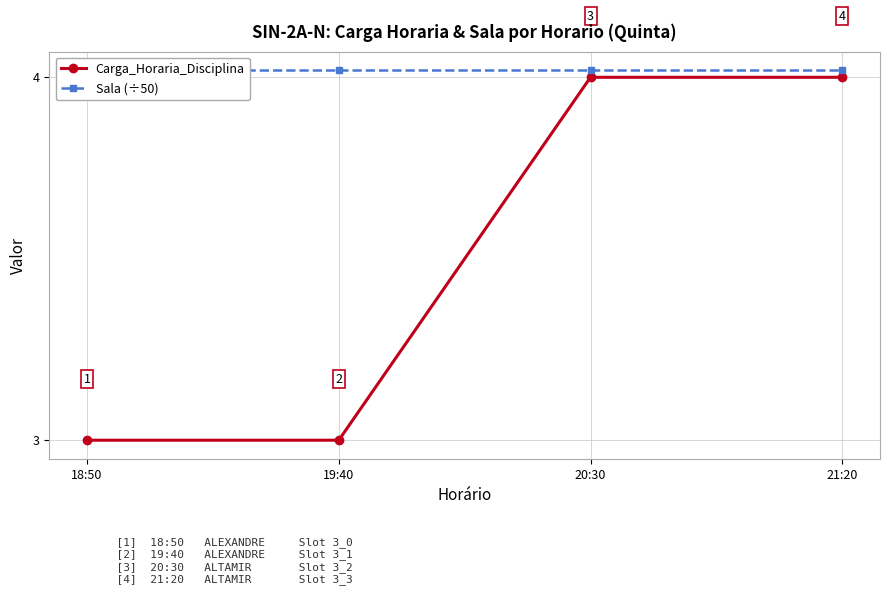

Which has a higher value, 20:30 or 19:40?

20:30